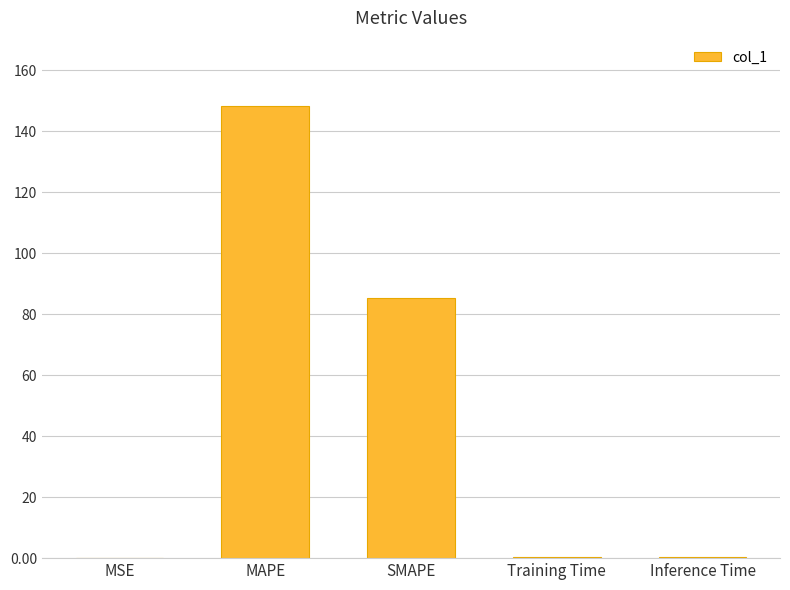

Is it true that the value at MAPE is 148.4?

True